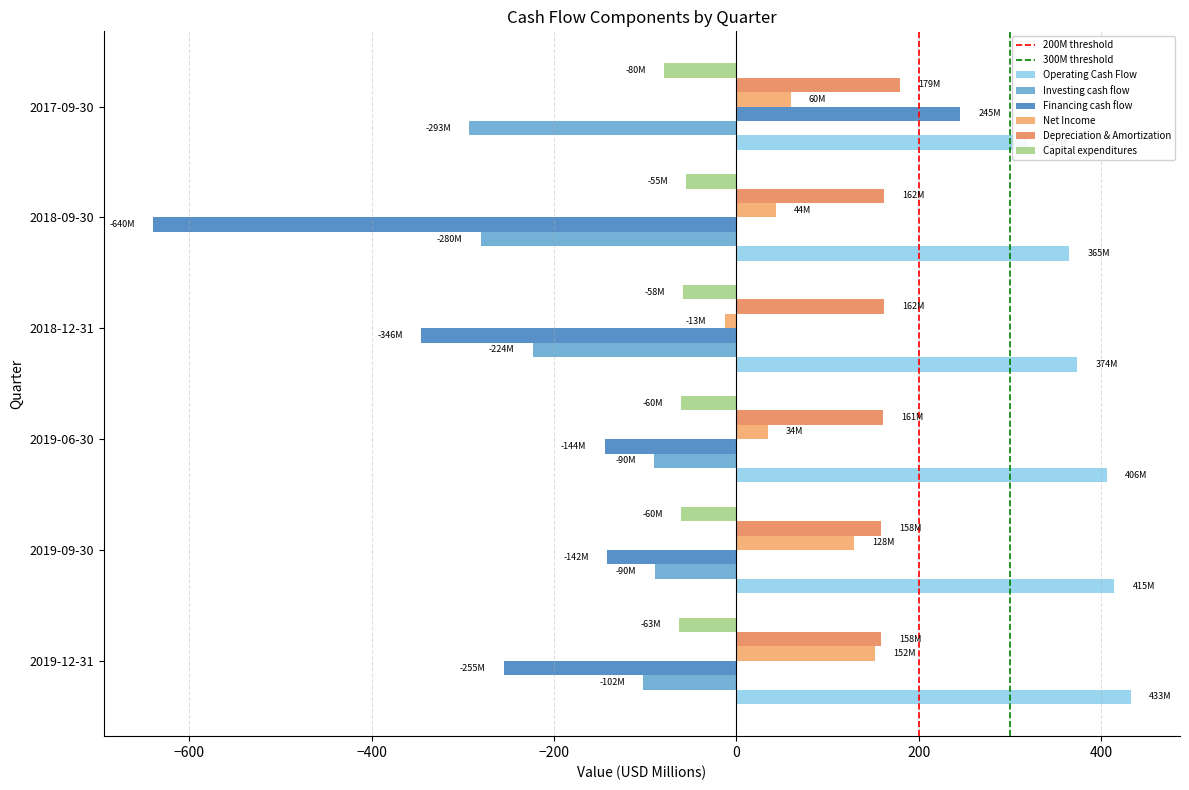

Between 2019-12-31 and 2019-09-30, which is larger?

2019-12-31